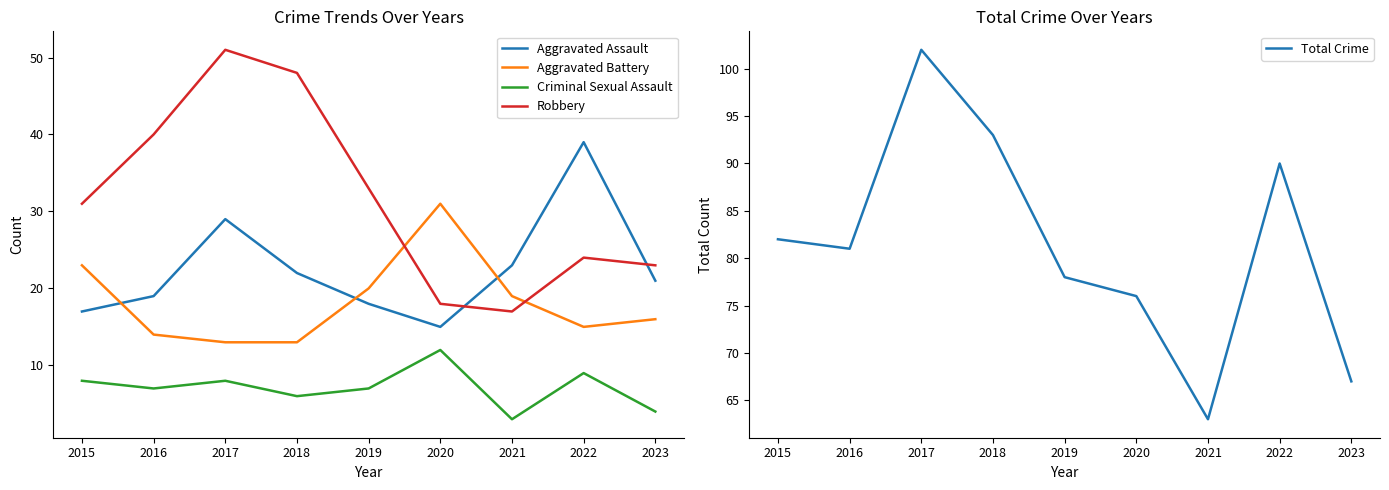

In Robbery, how many points are lower than both neighbors (excluding endpoints)?

1